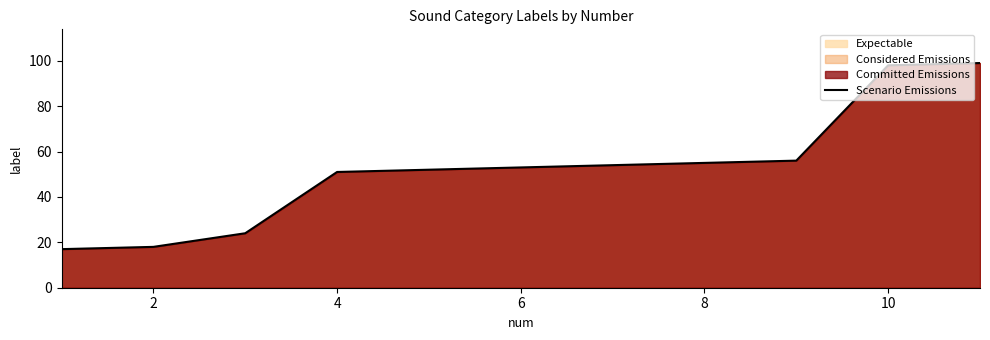

The chart shows a value of 53 at 6. True or false?

True